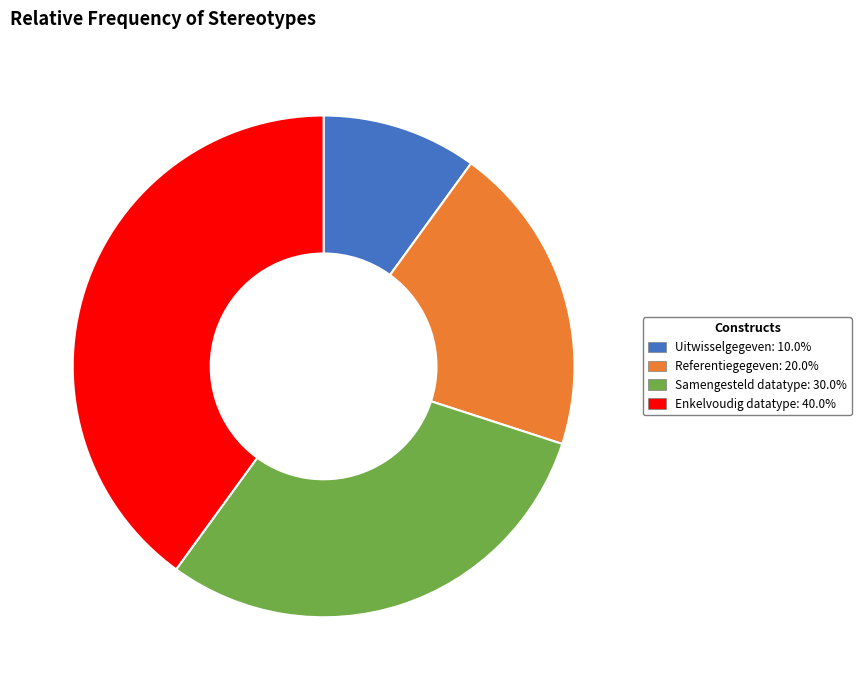

Which slice is the largest?

Enkelvoudig datatype